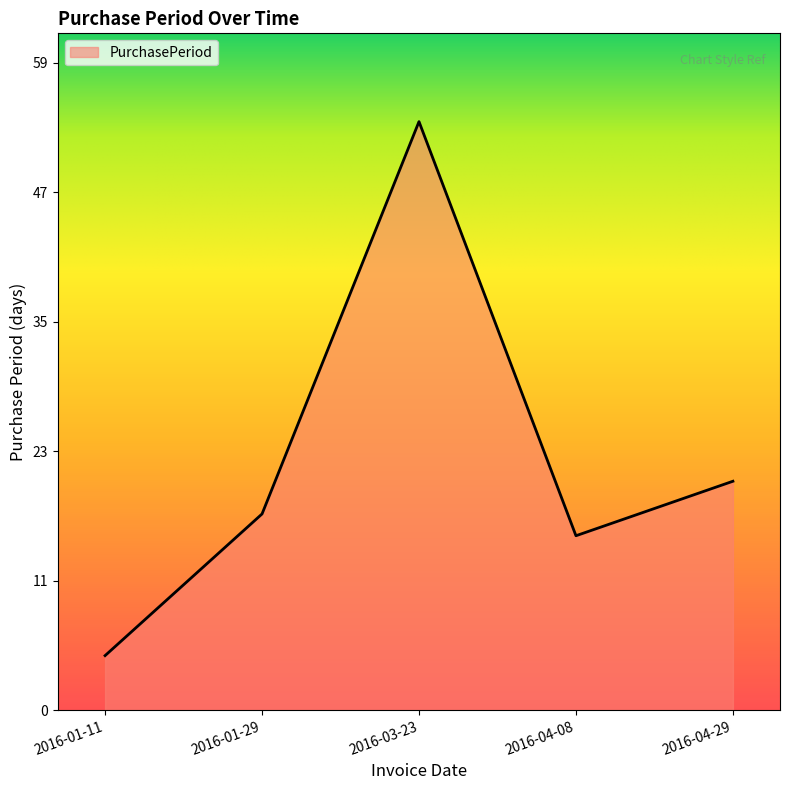

Does the chart display data point markers on the line(s)?

No